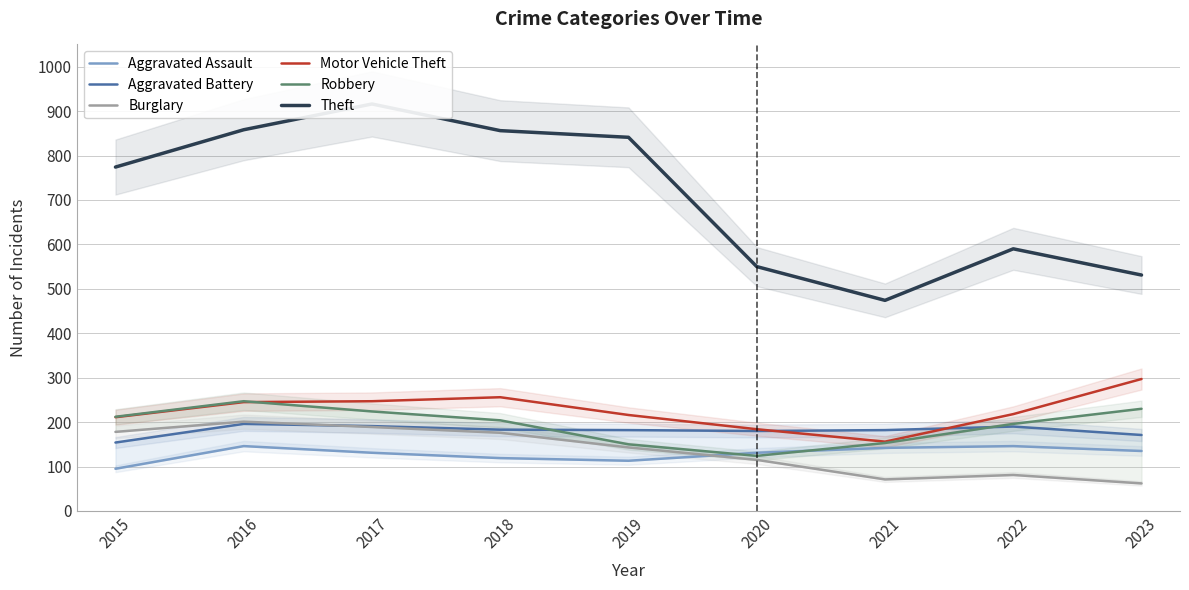

True or false: Theft and Robbery intersect in this chart.

False